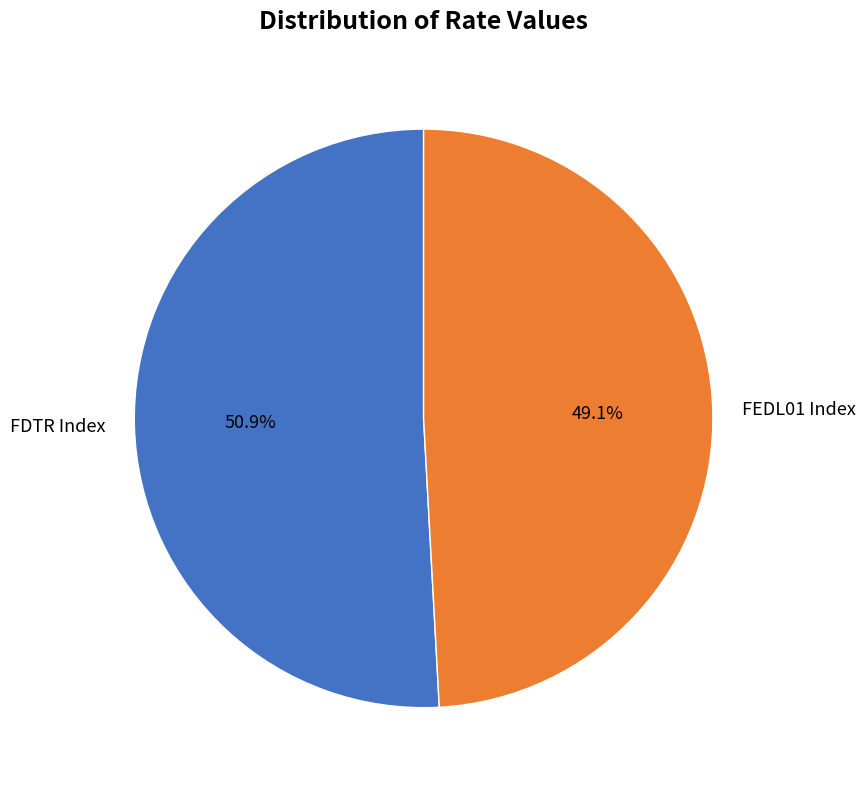

The FEDL01 Index slice represents 41% of the pie. True or false?

False